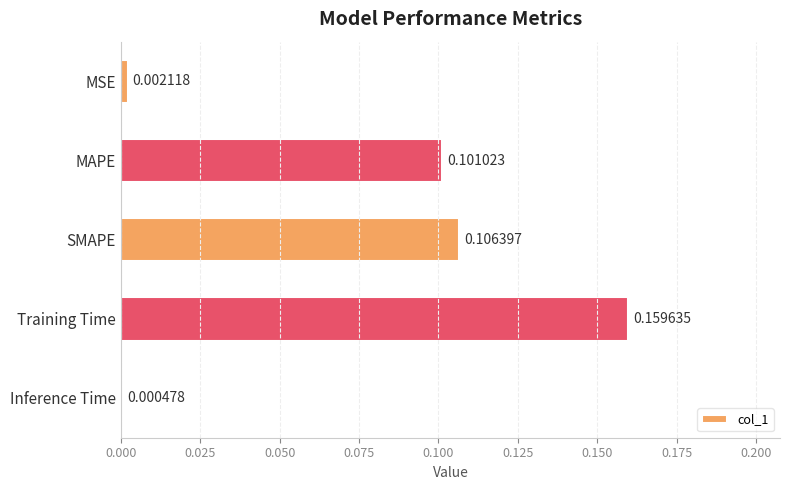

Between MAPE and Inference Time, which is larger?

MAPE